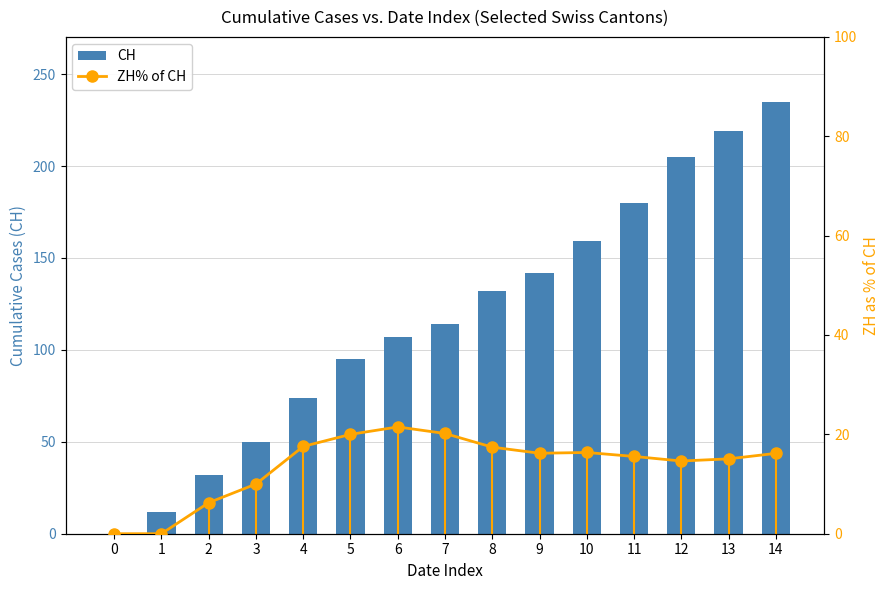

What is the difference between the maximum and minimum values in the ZH% of CH series?

21.5